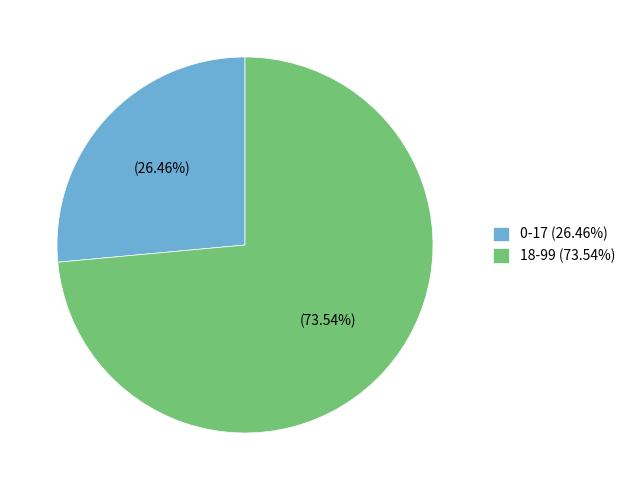

What percentage do 18-99 and 0-17 together represent?

100.0%